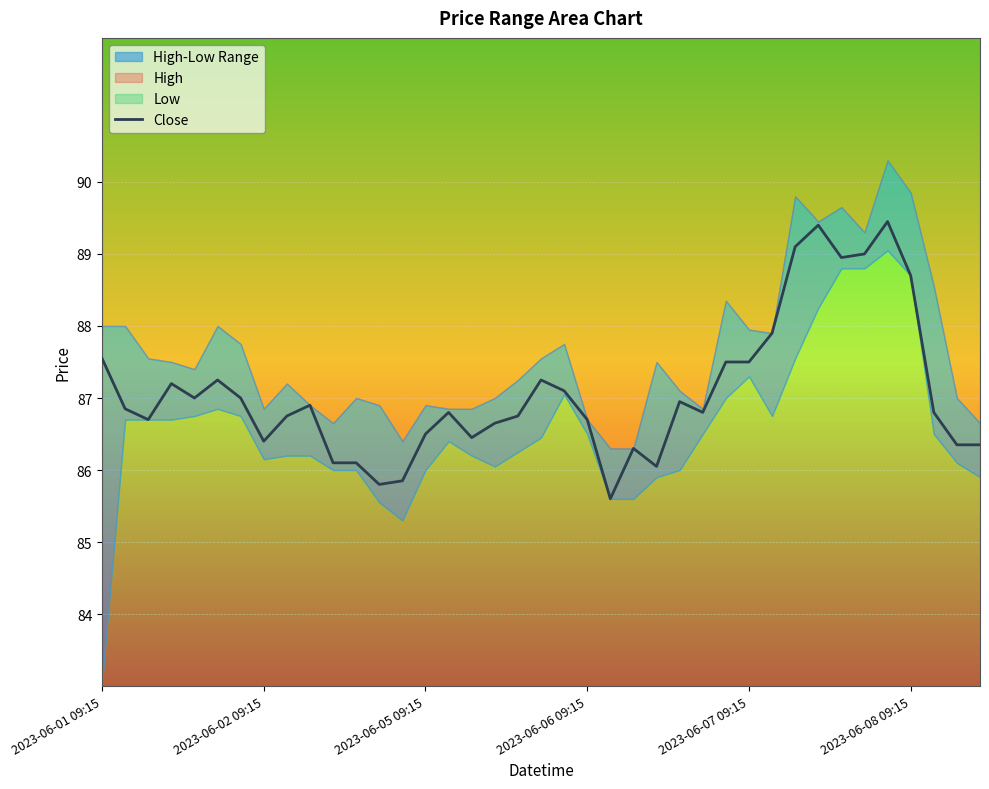

What is the difference between the maximum and minimum values?

3.8